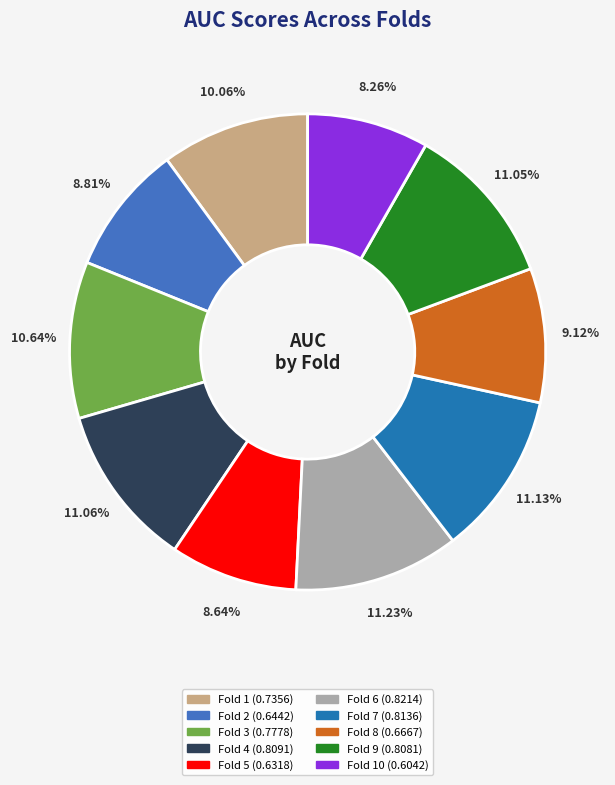

Is there any slice that represents more than half of the pie?

No